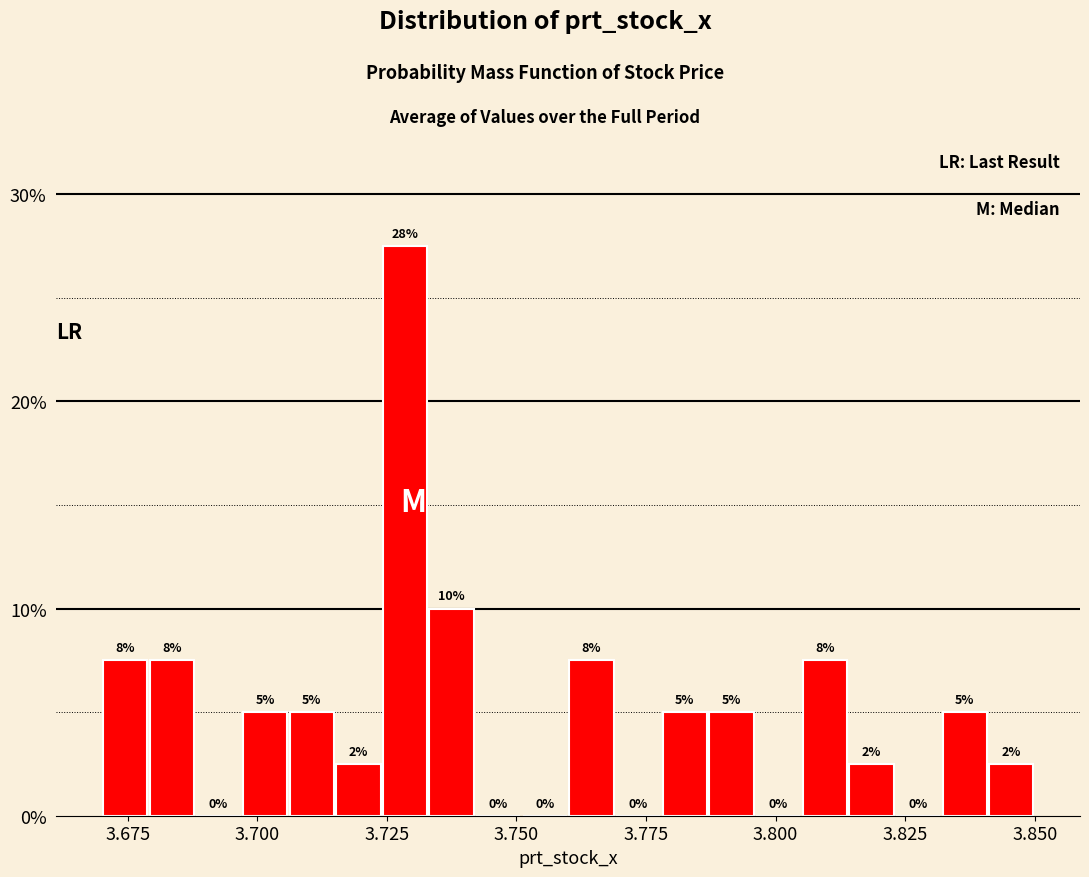

Read against the x-axis, roughly where is the centre of the tallest bar?

3.730